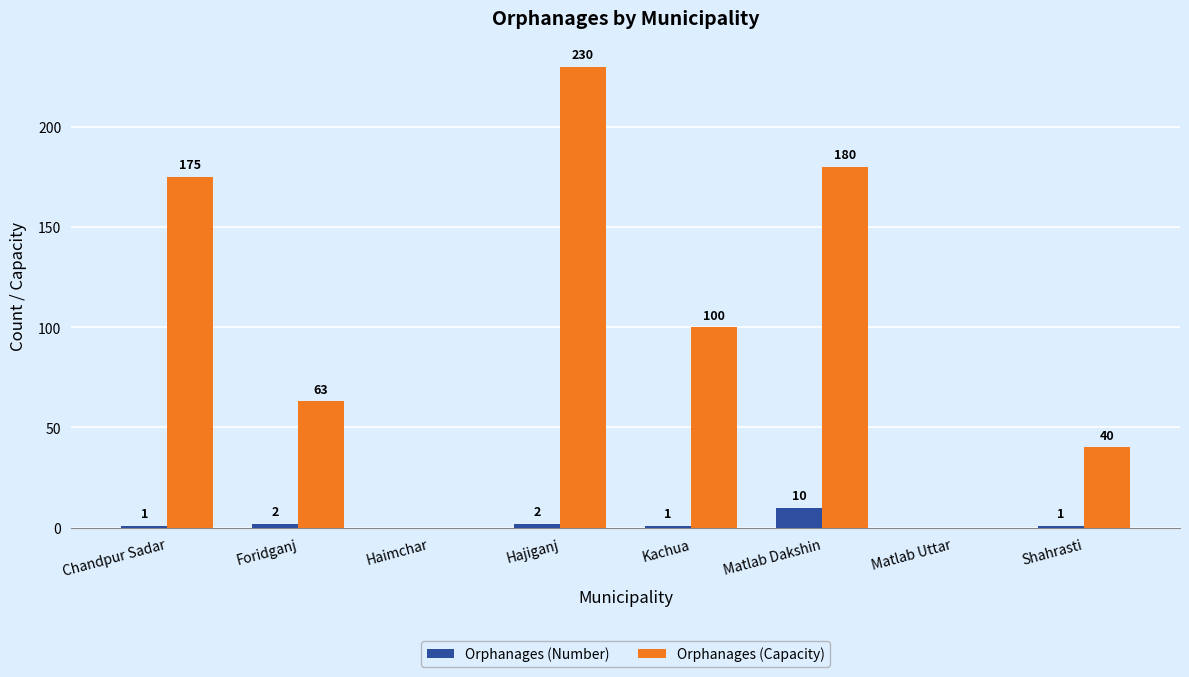

Is the value of Orphanages (Capacity) at Kachua greater than the value of Orphanages (Number) at Matlab Dakshin?

Yes